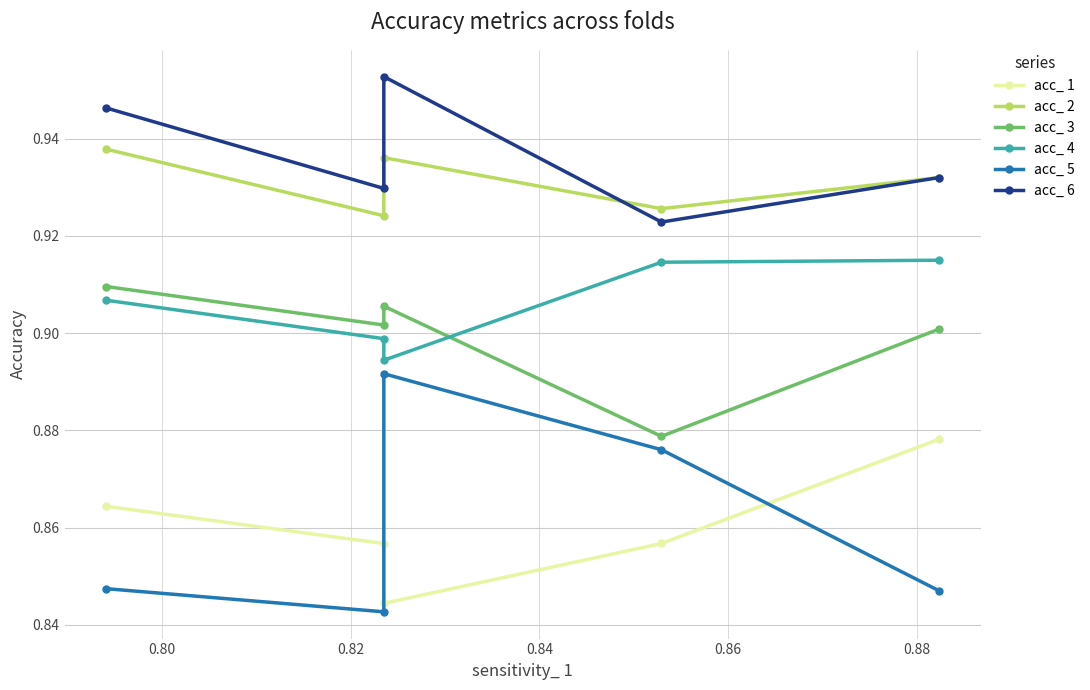

What is the greatest value displayed?

1.0